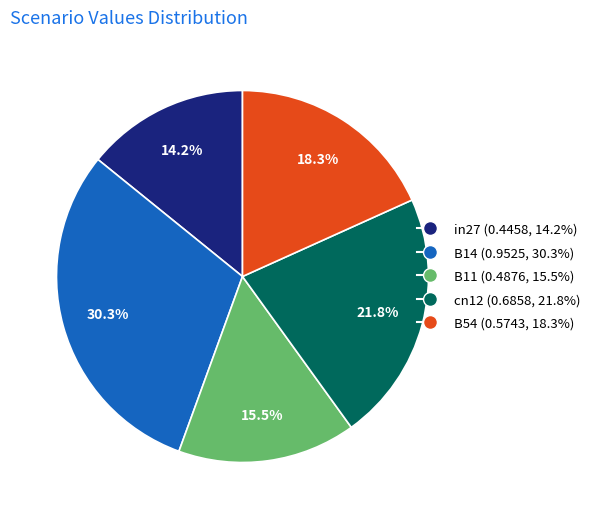

Rank the categories by value from highest to lowest.

B14, cn12, B54, B11, in27